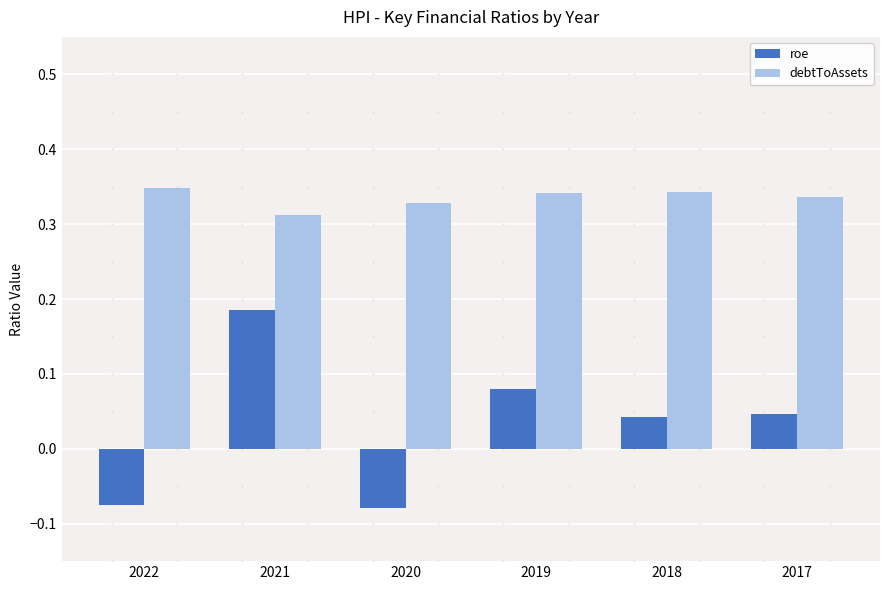

Rank the series at 2019 from lowest to highest value.

roe, debtToAssets